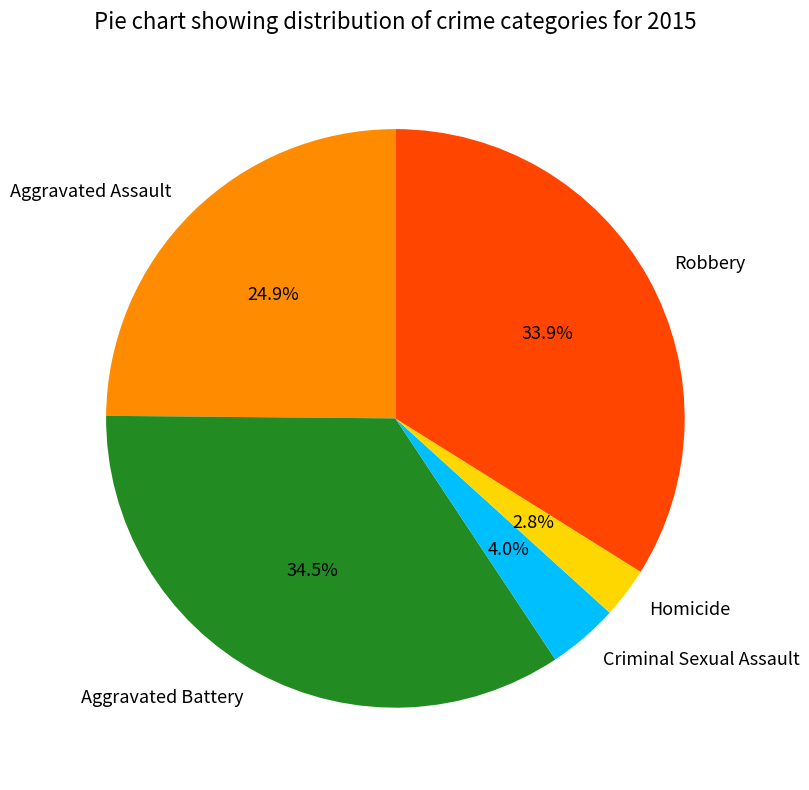

What is the smallest slice in the pie chart?

Homicide